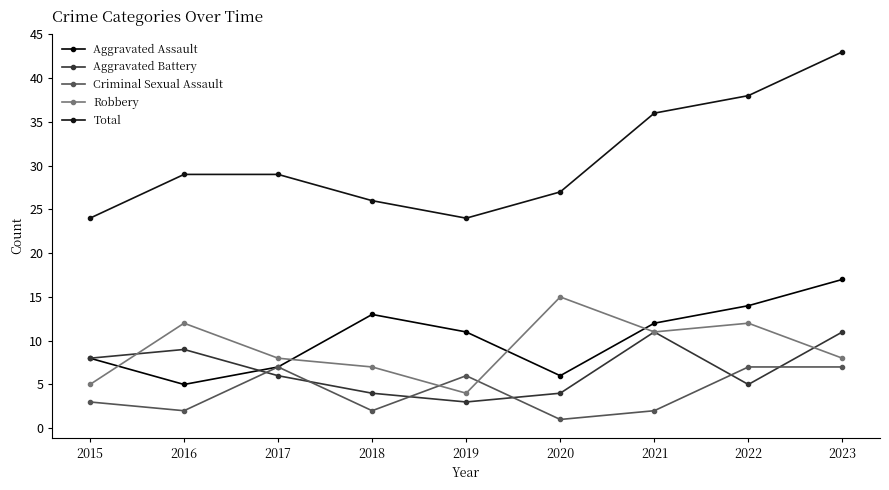

What is the greatest value displayed?

43